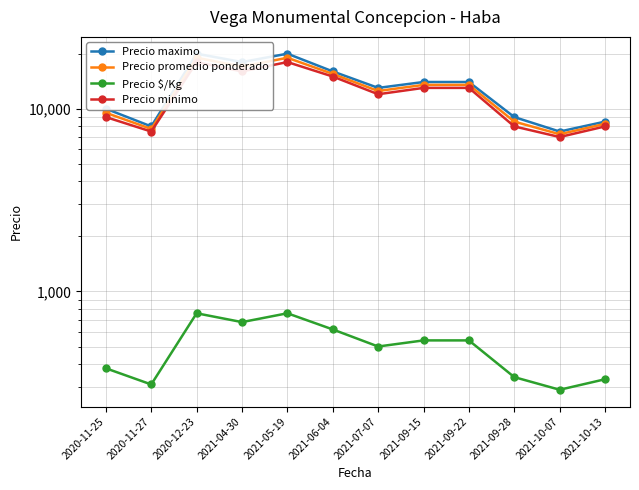

Rank the series at 2021-04-30 from highest to lowest value.

Precio maximo, Precio promedio ponderado, Precio minimo, Precio $/Kg